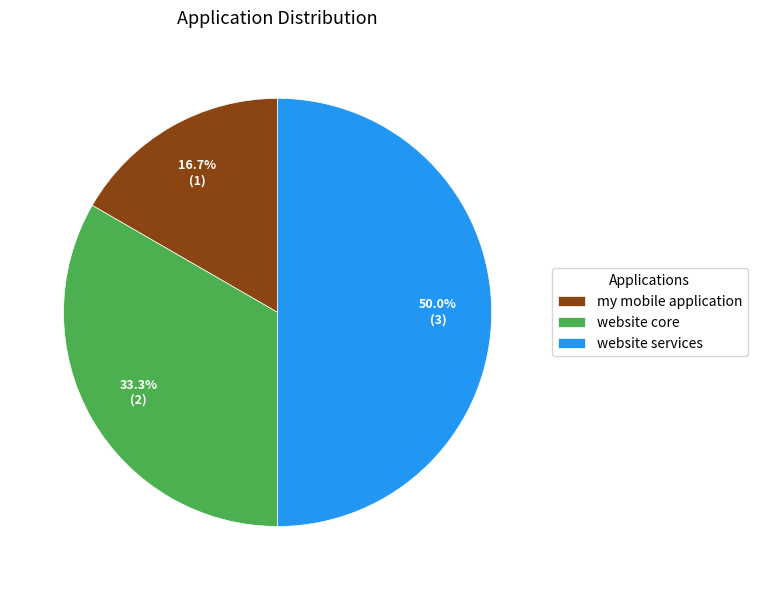

Does website core represent more than half of the total?

No